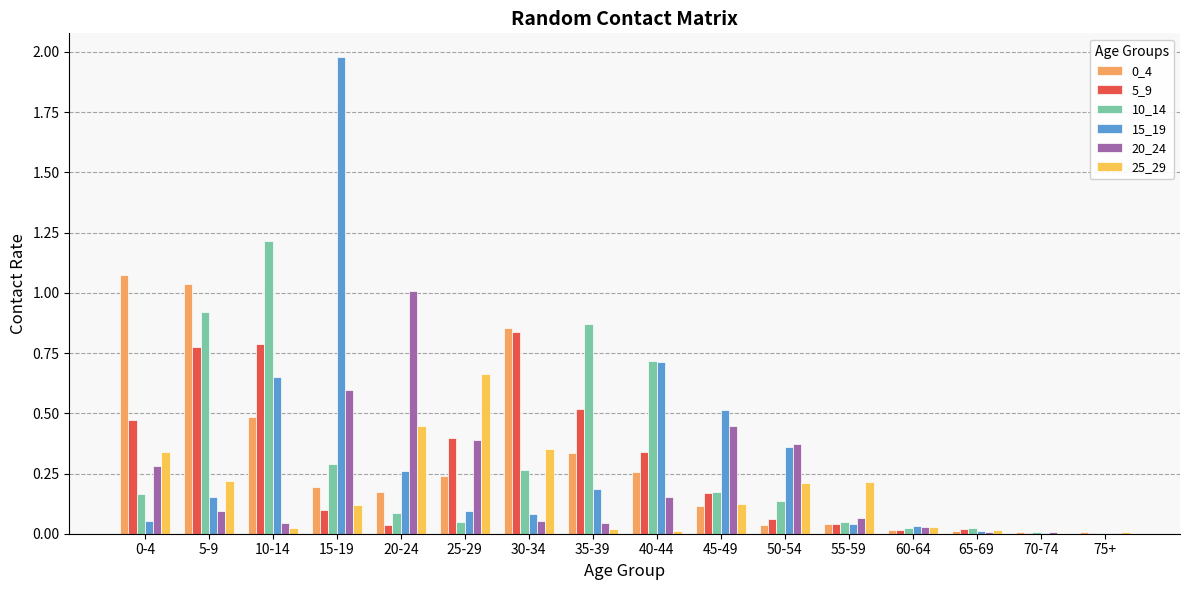

The 0_4 series shows 0.2 at 15-19. True or false?

True